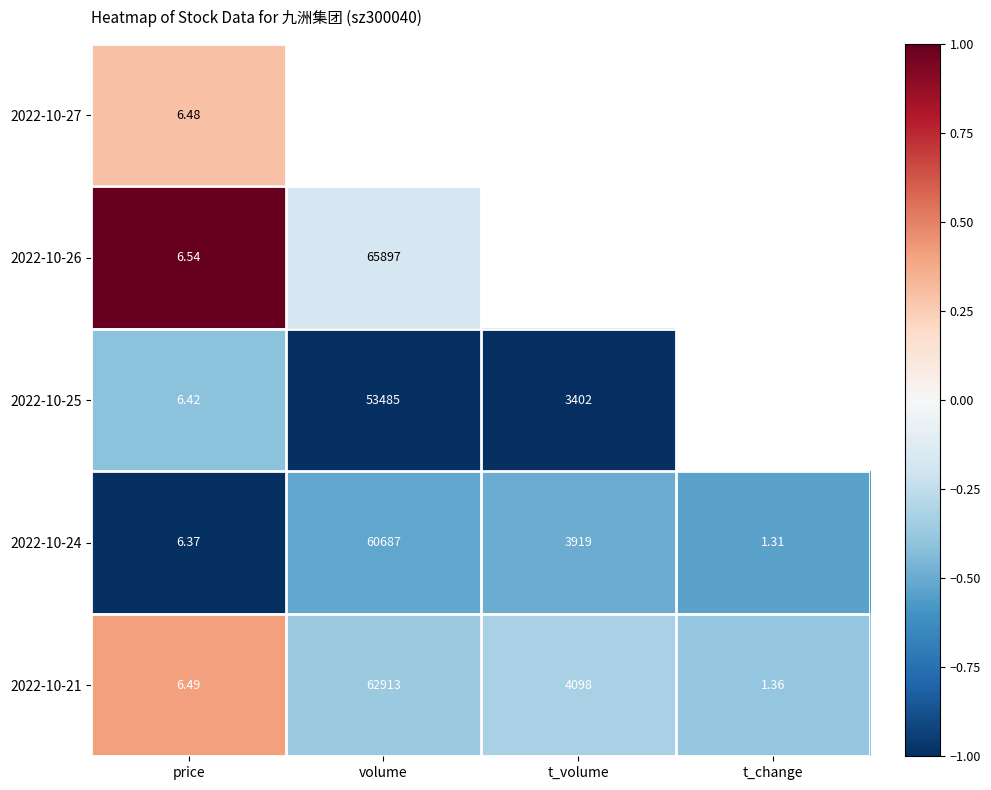

What is the smallest value displayed?

-1.0